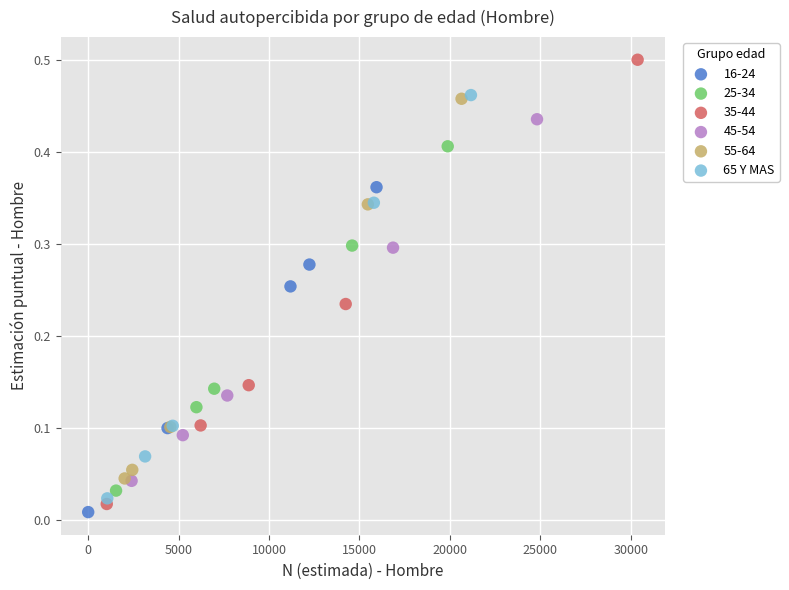

Which series has the widest spread of Y values?

35-44